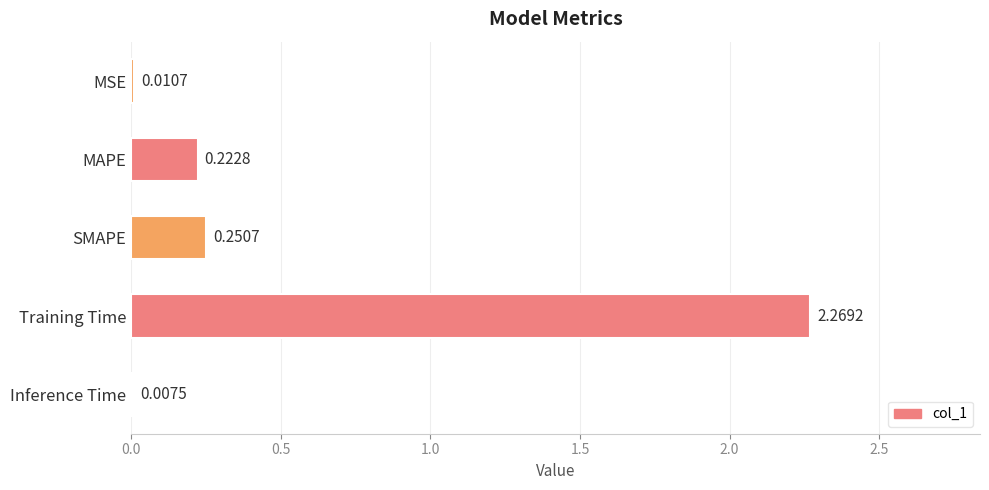

Where is the data nearest to the value 1?

SMAPE